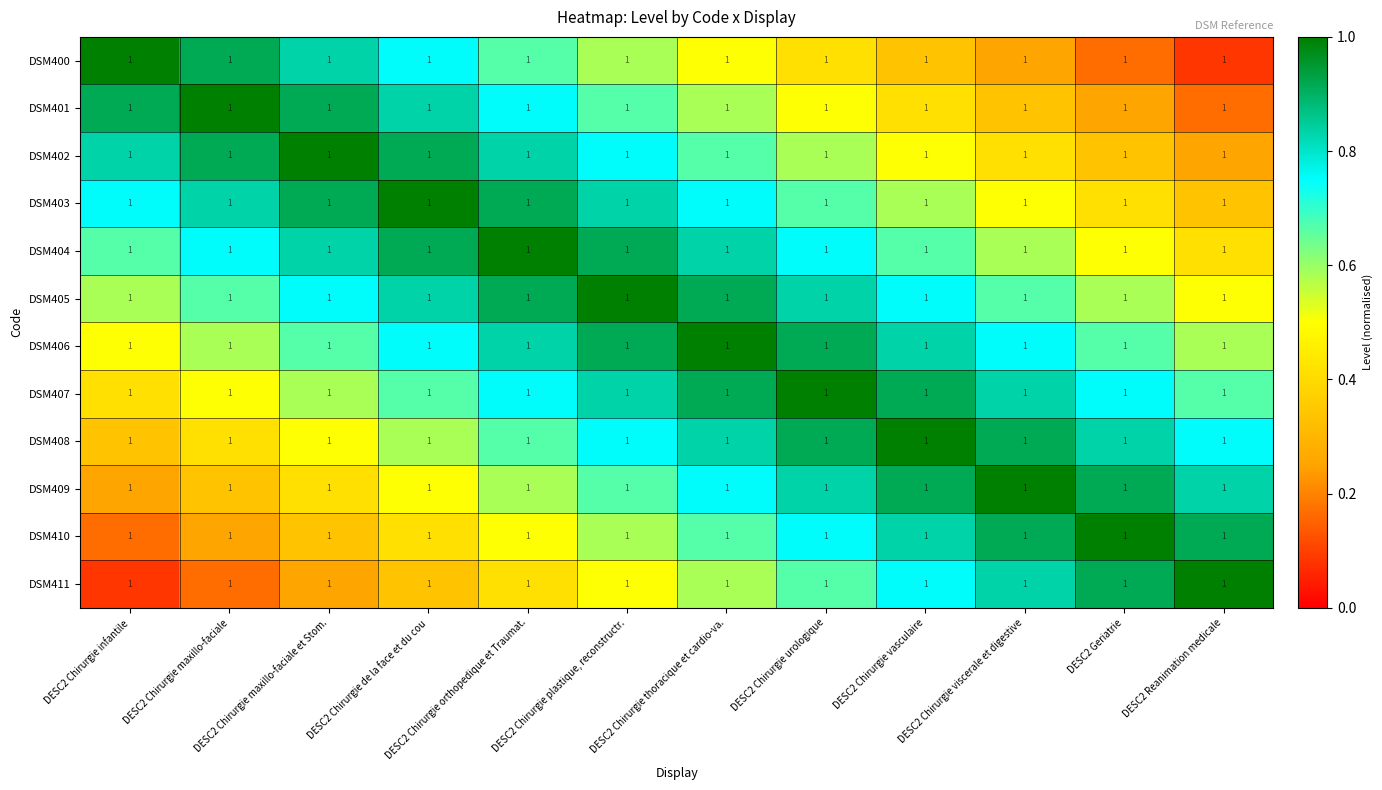

Which category has the highest value across all series?

DESC2 Chirurgie infantile